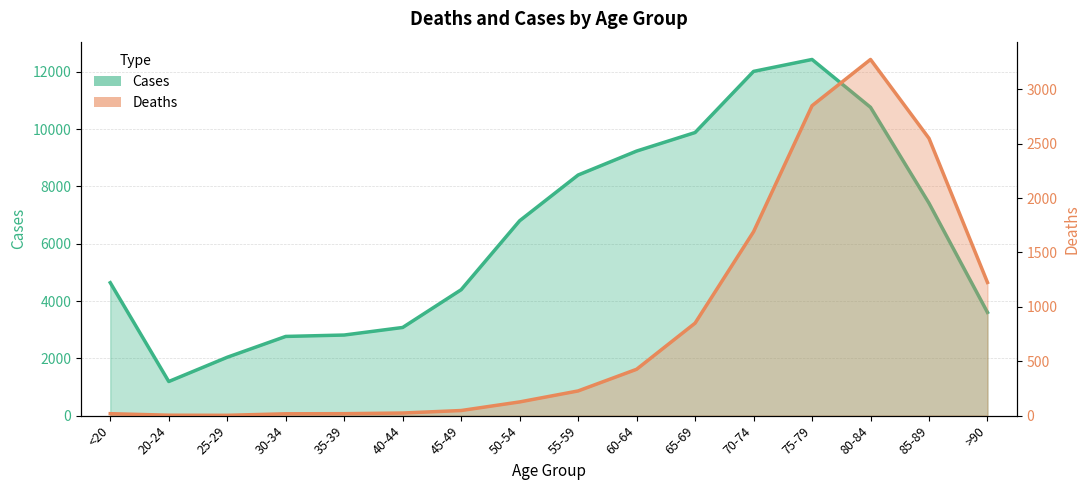

Reading right to left, transcribe all the data shown in this chart.

Deaths: 1224	2548	3273	2848	1690	850	426	227	126	47	24	18	17	3	4	18
Cases: 3604	7417	10764	12434	12018	9883	9236	8400	6803	4396	3078	2814	2765	2038	1191	4641